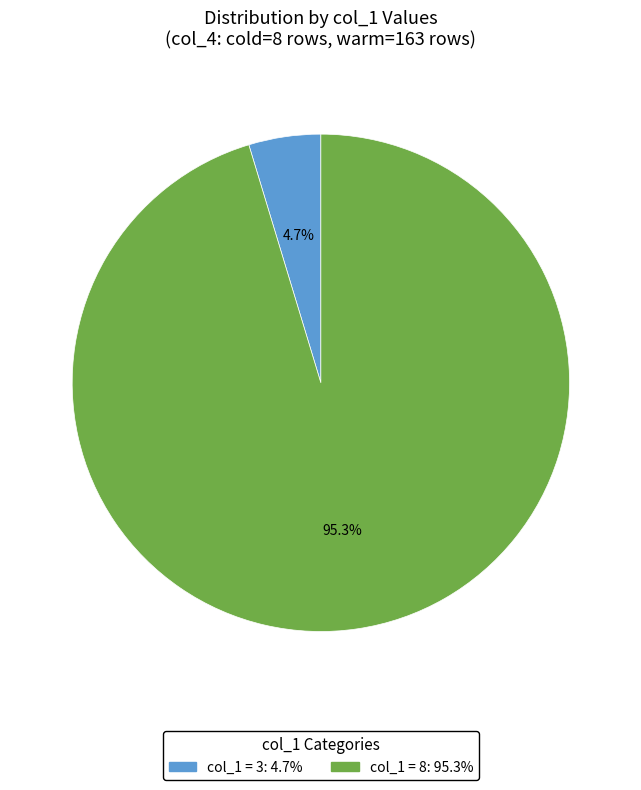

Does any single category account for the majority?

Yes